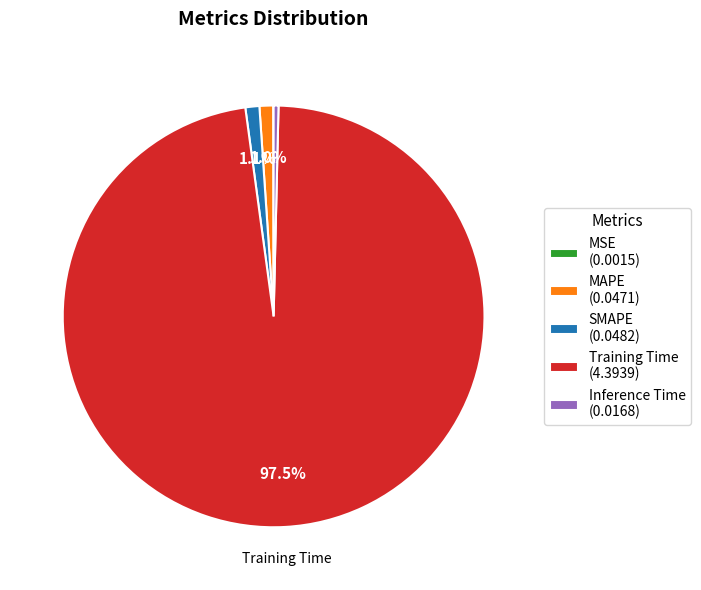

Combined, do Inference Time (0.0168) and Training Time (4.3939) account for over 50%?

Yes